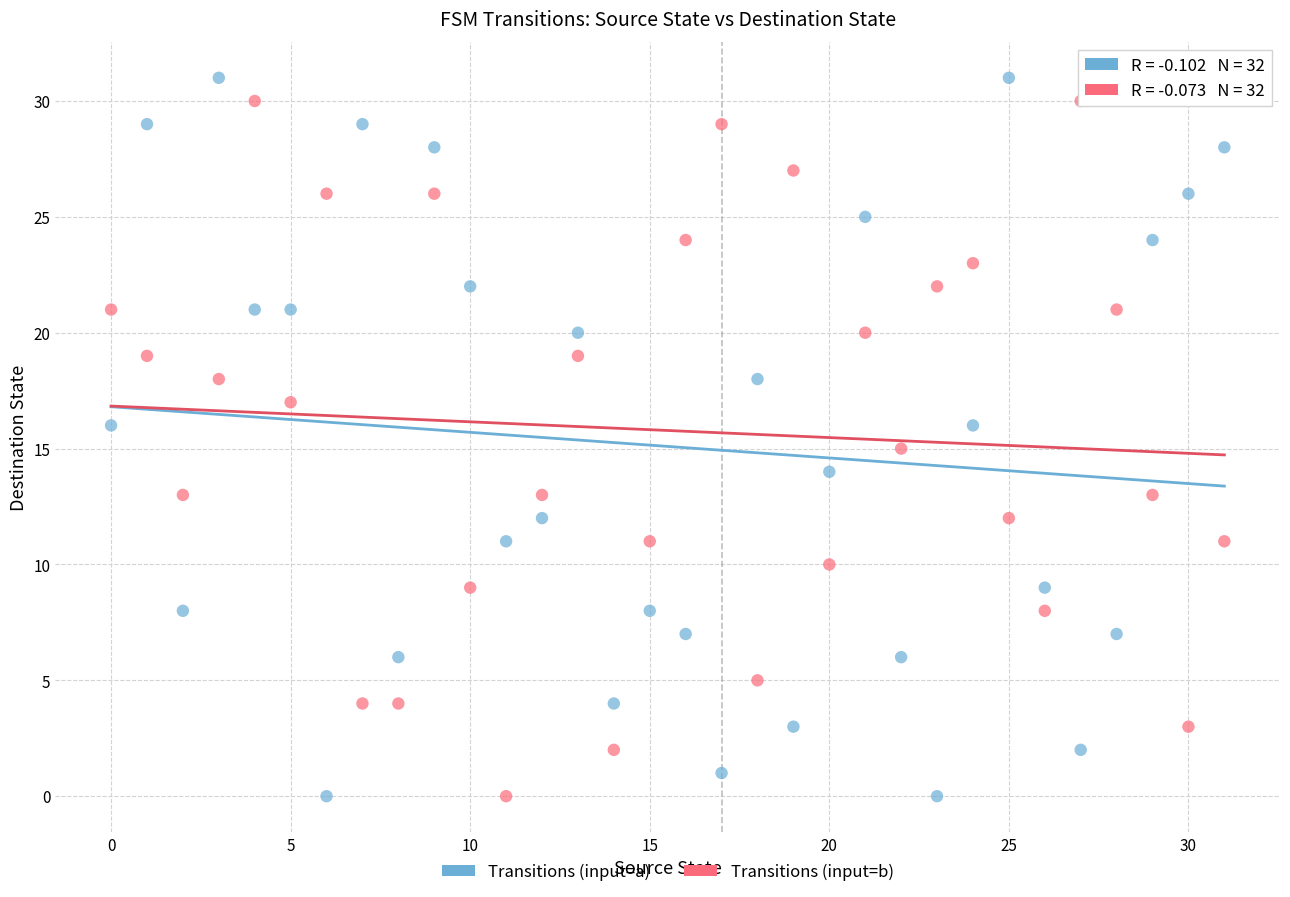

Across all data points, what is the range of Y values (max minus min)?

31